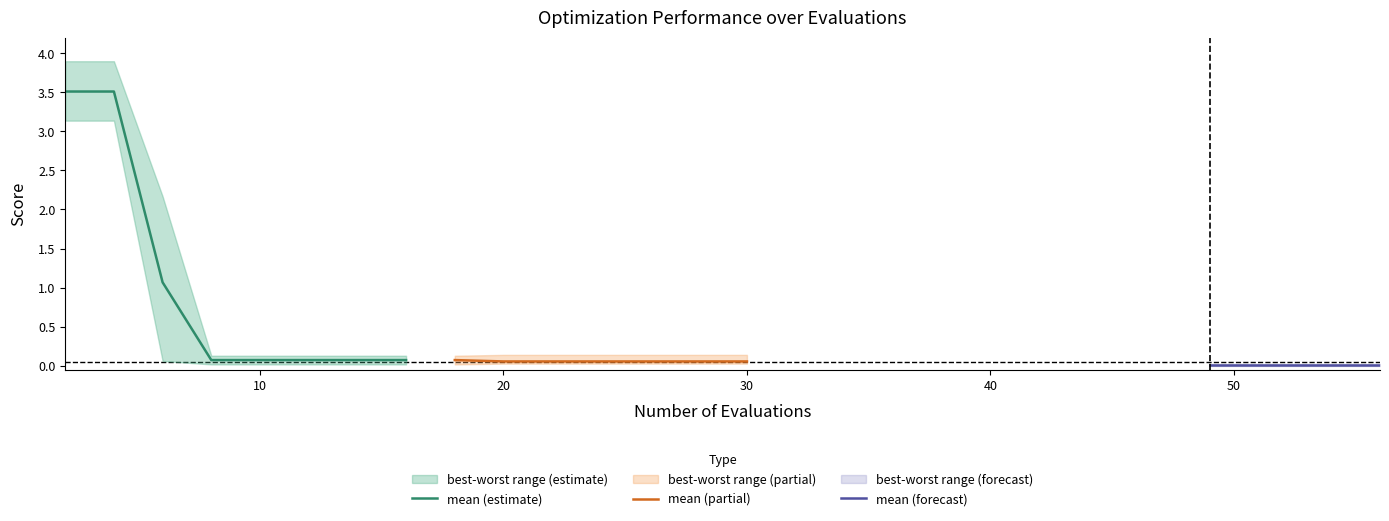

True or false: best has more than 2 interior local peaks.

False